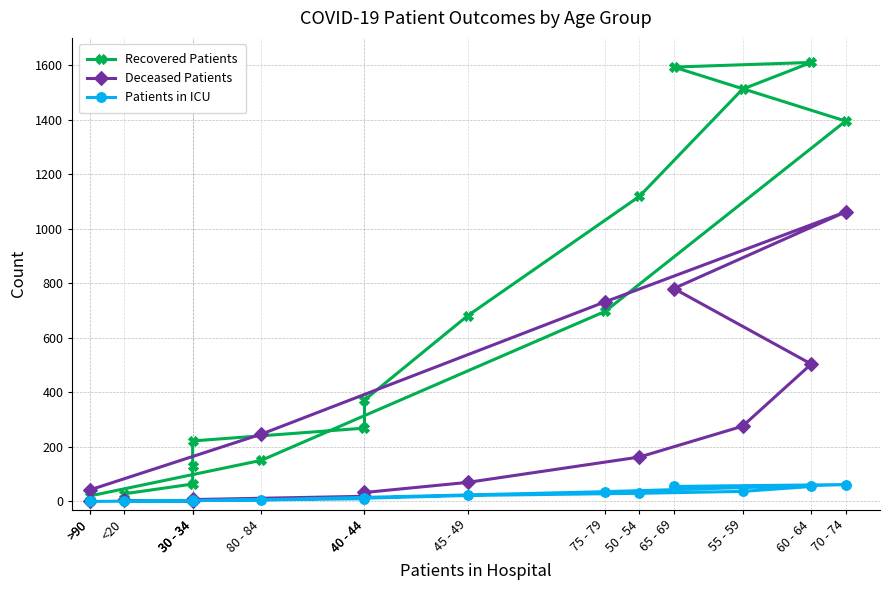

How many intersections are there between Deceased Patients and Patients in ICU?

2